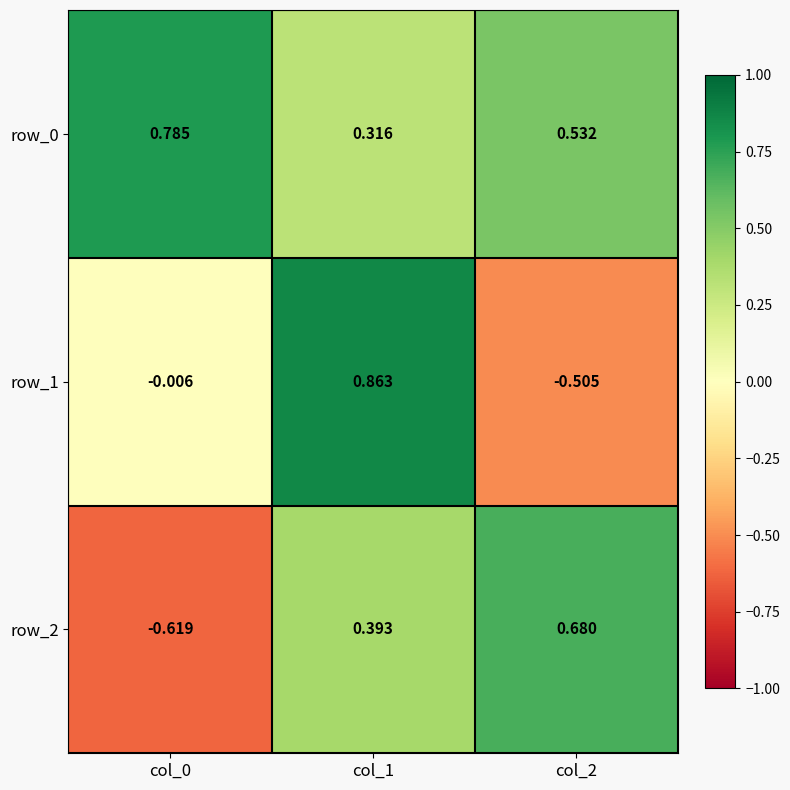

Is the value of row_1 at col_1 greater than the value of row_0 at col_1?

Yes